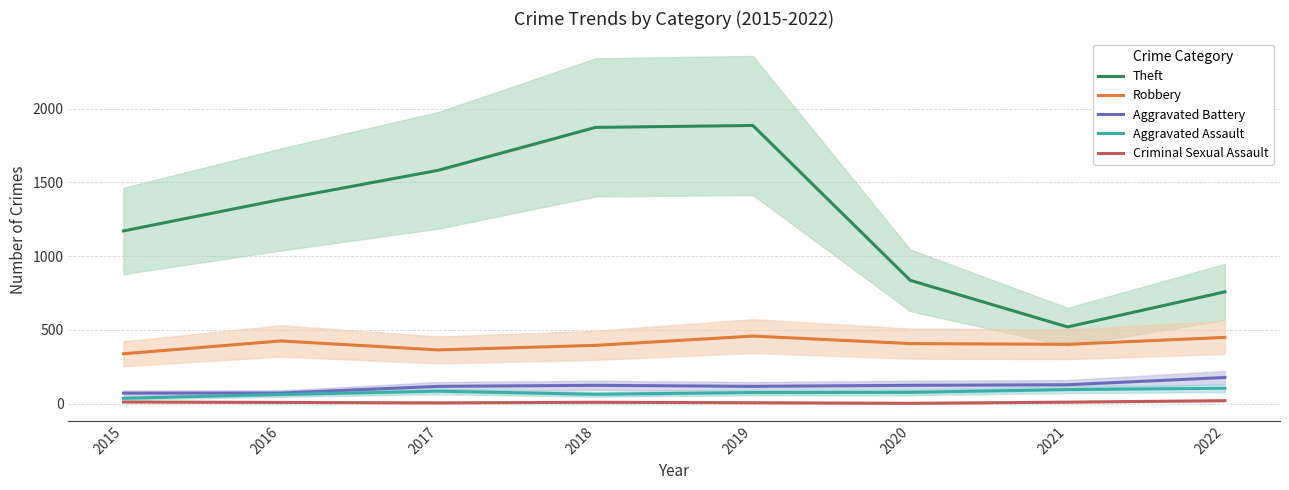

List the labels in order of Theft value, largest first.

2019, 2018, 2017, 2016, 2015, 2020, 2022, 2021